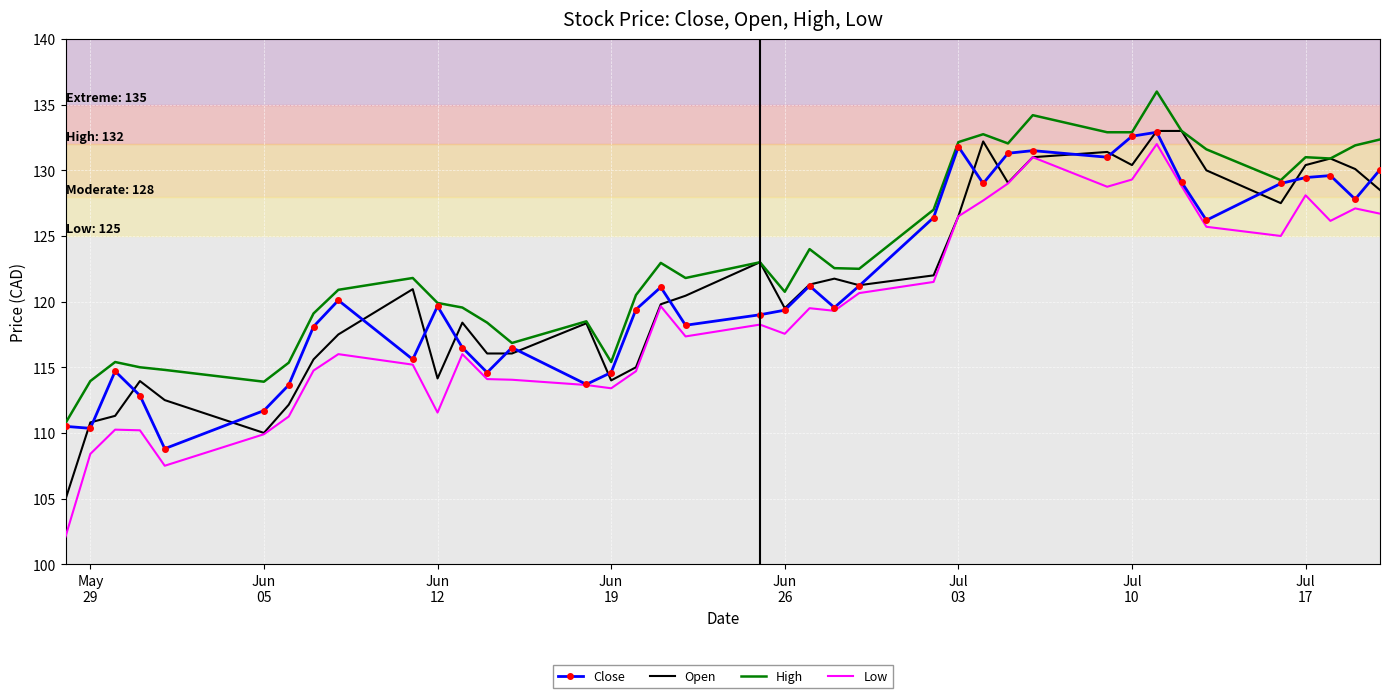

What is the lowest value of the Low series?

102.1